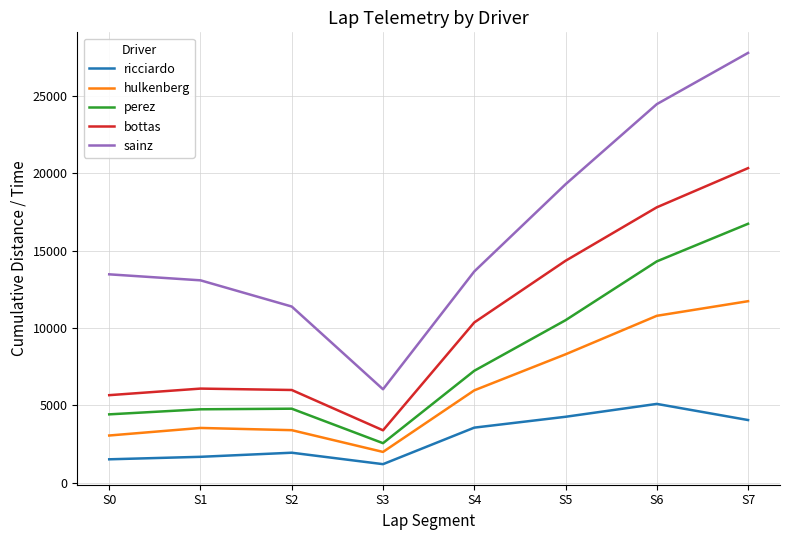

How many series are shown in this chart?

5